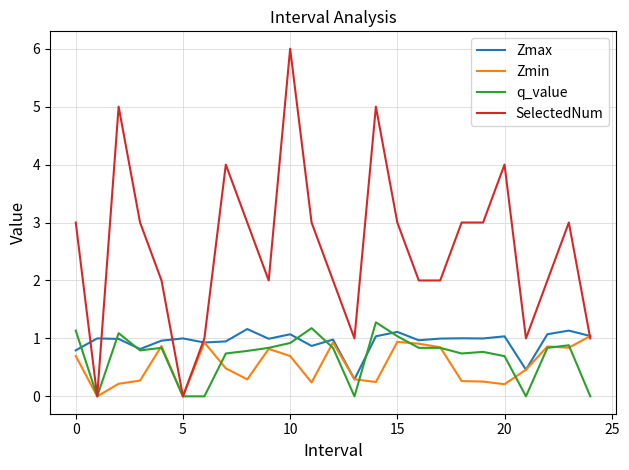

Which series has the widest spread of values?

SelectedNum